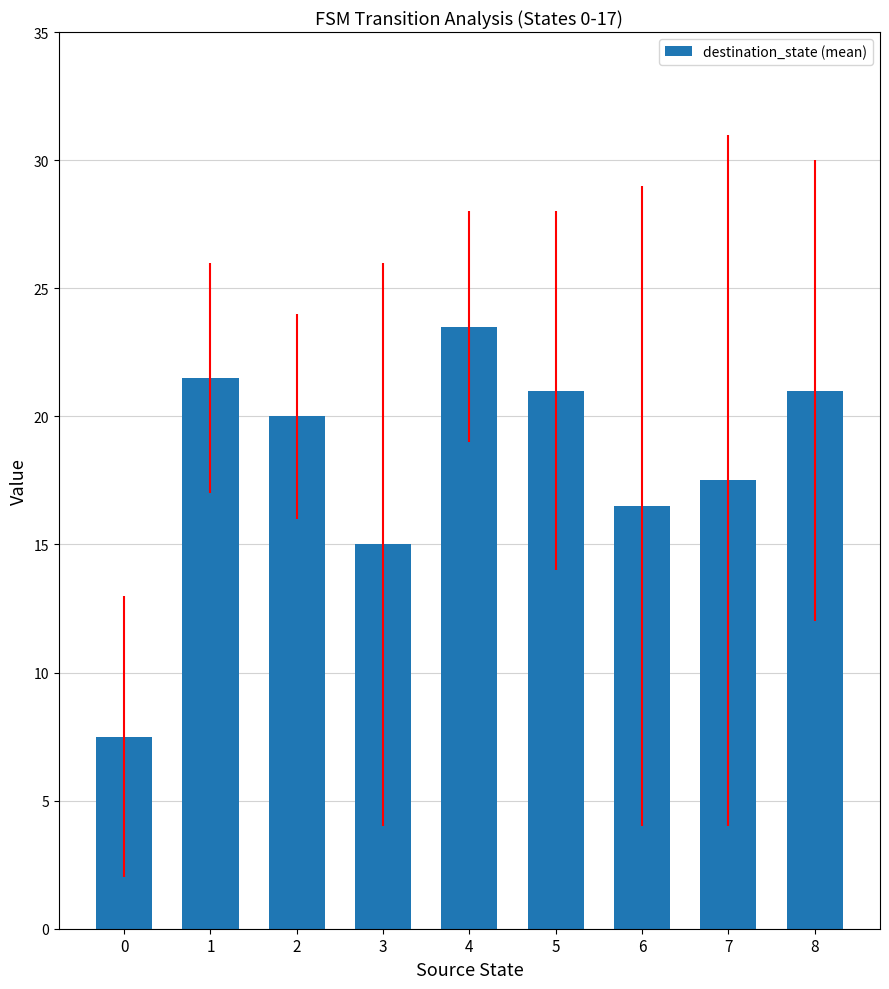

At which label does the data first exceed 20?

1